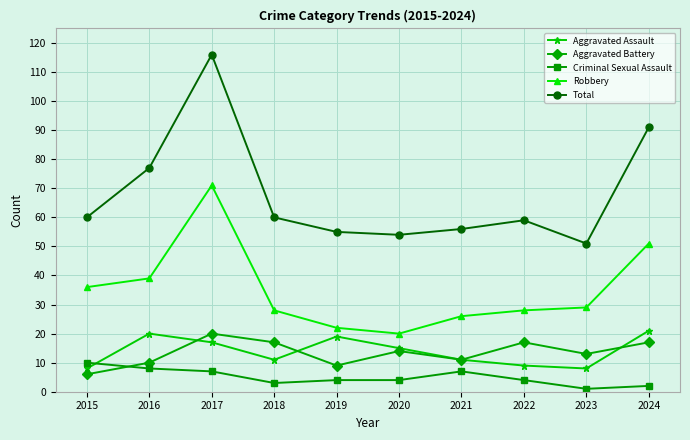

What is the sum of all Aggravated Battery values?

134